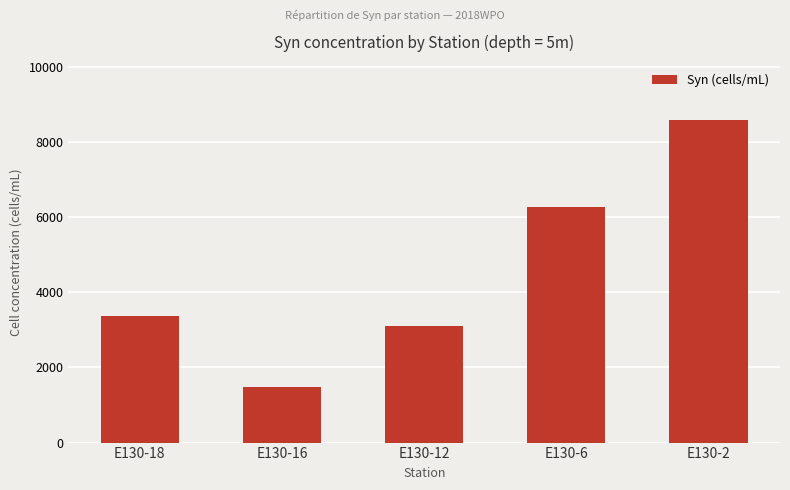

How many data points are above 3360?

3